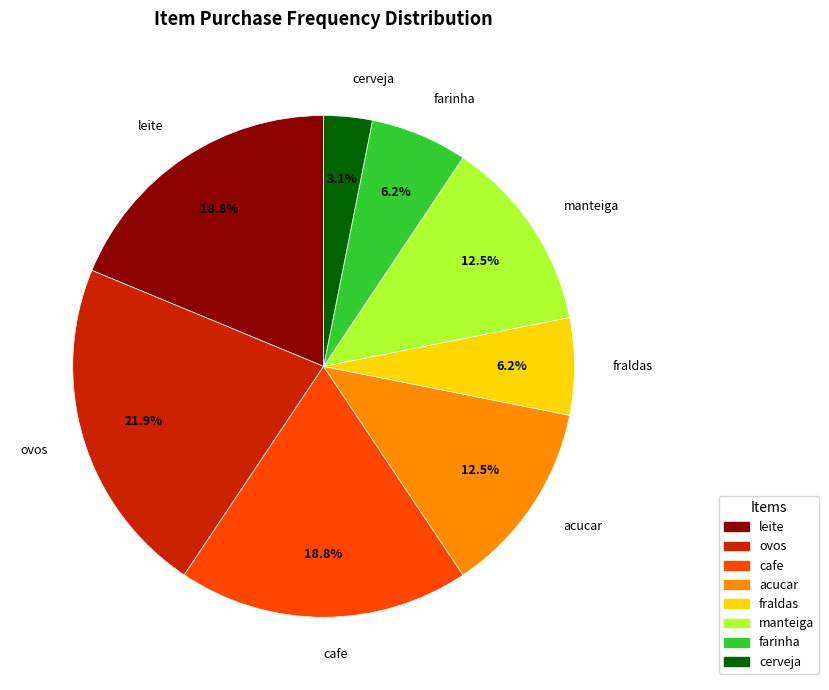

To the nearest percent, what is the difference between the largest and smallest slice percentages?

19%